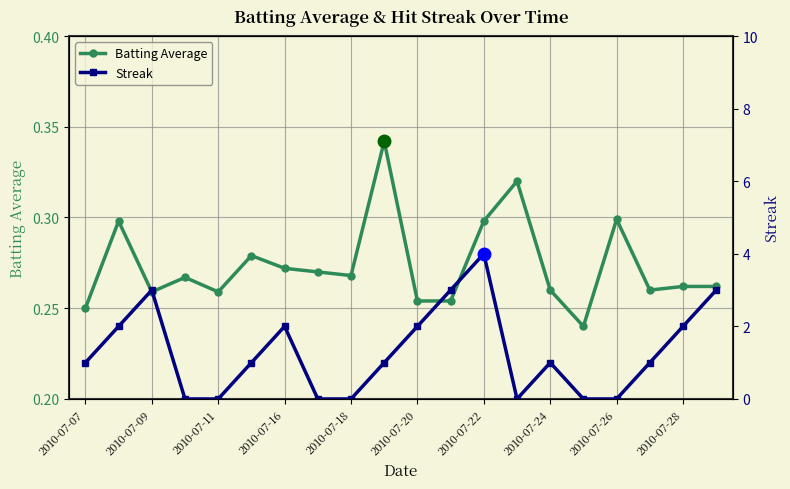

Where is the first local minimum for Streak?

13